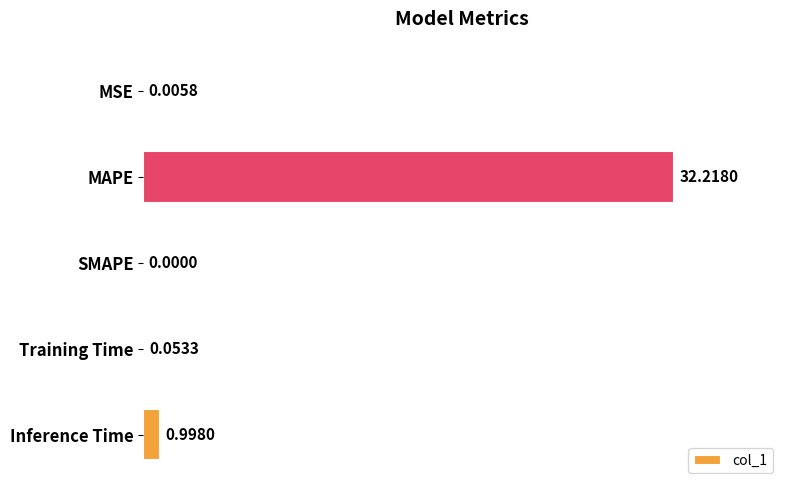

Where is the data nearest to the value 16?

Inference Time